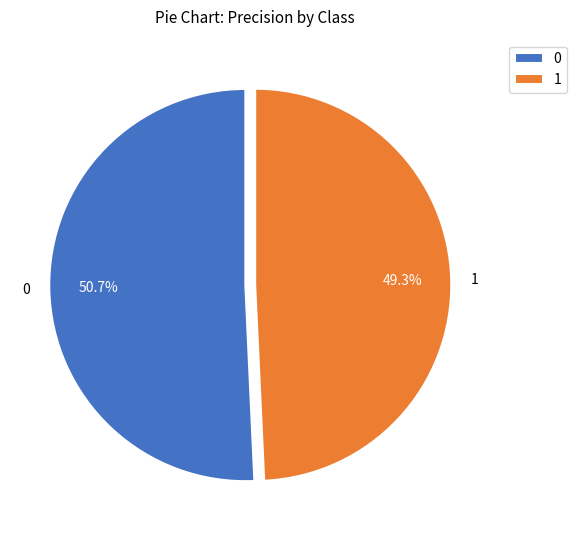

What is the total percentage of 1 and 0?

100.0%